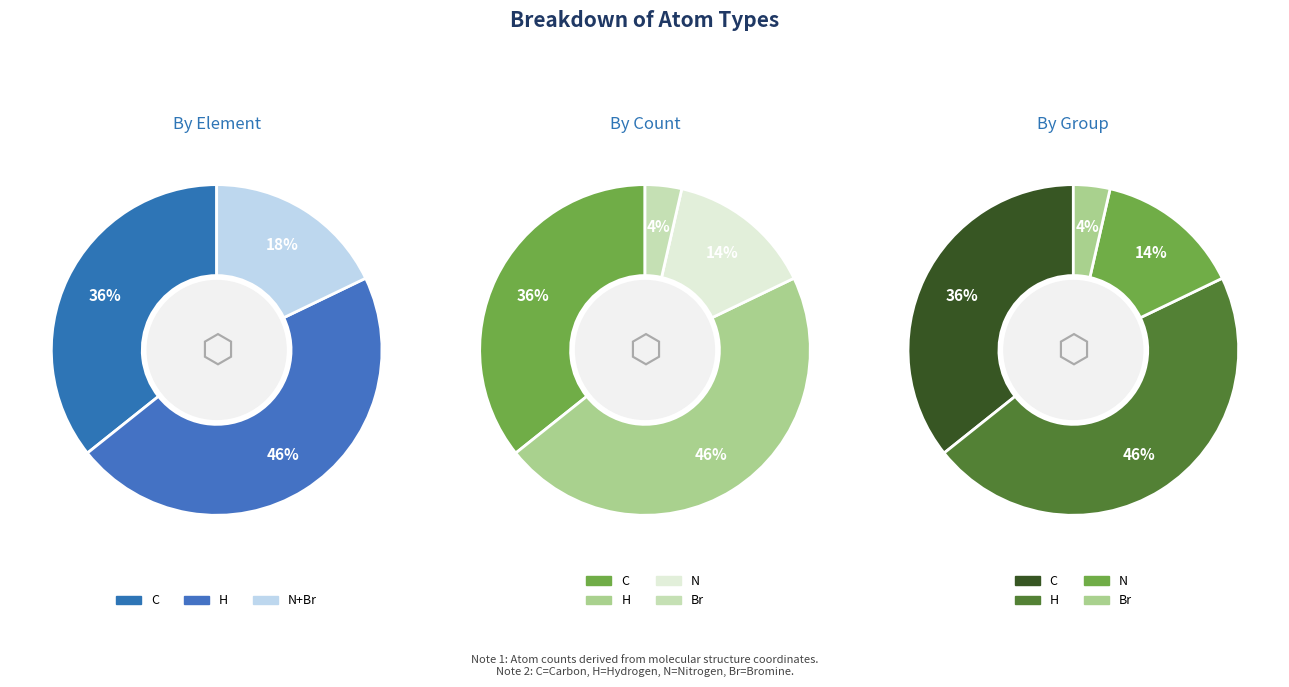

Rank the categories by value from highest to lowest.

H, C, N, Br